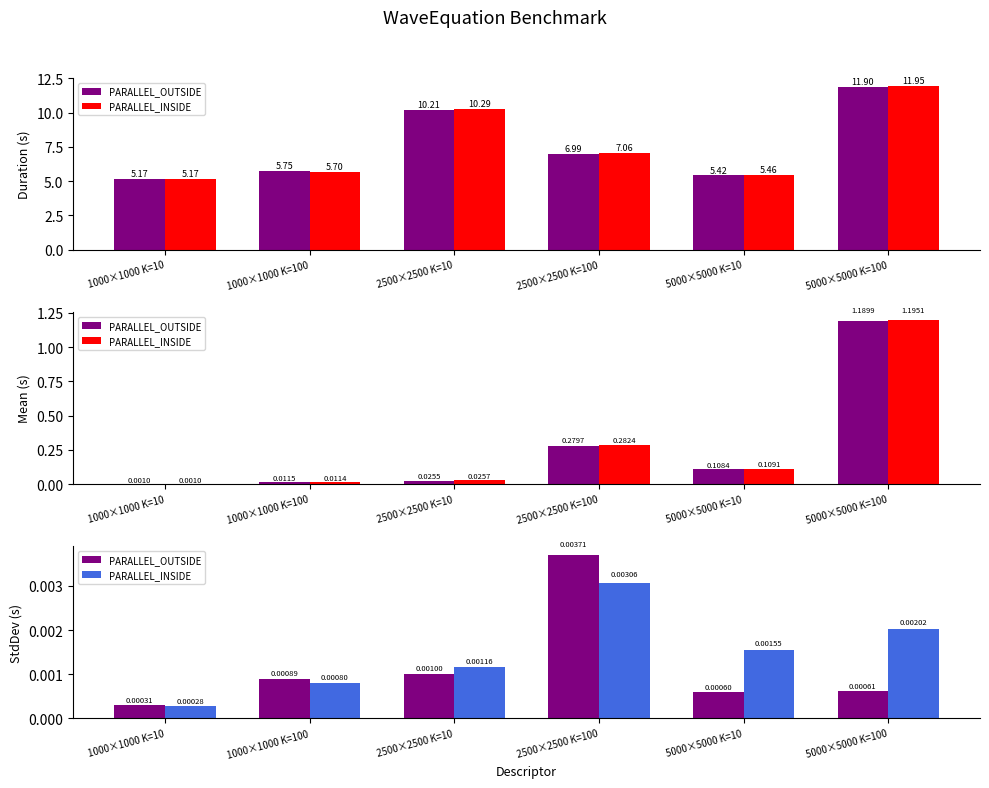

At how many categories does at least one series exceed 0?

6